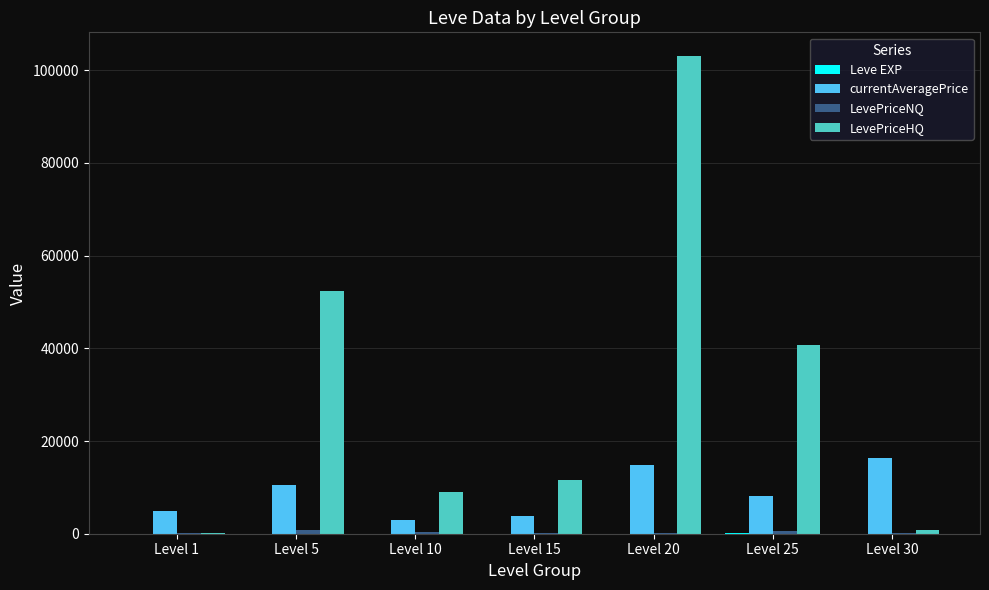

At which label is currentAveragePrice closest to 9644?

Level 5